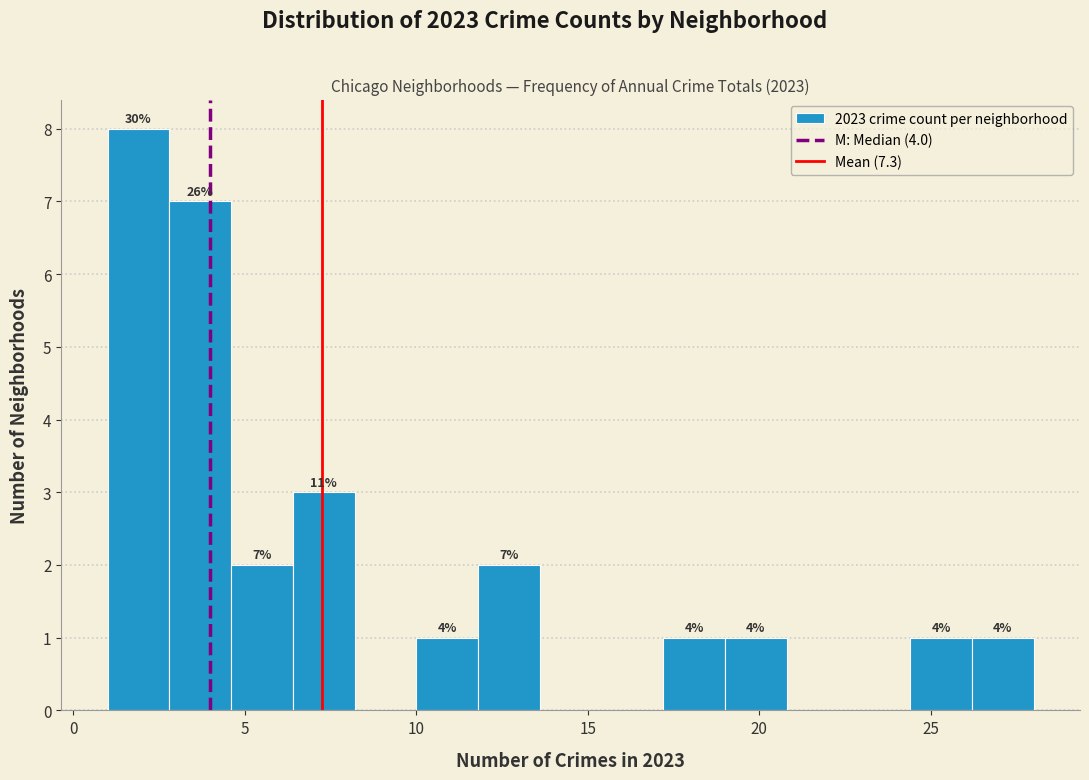

Around what value on the x-axis is the tallest bar? Give the approximate position of its centre, as read against the axis.

2.0